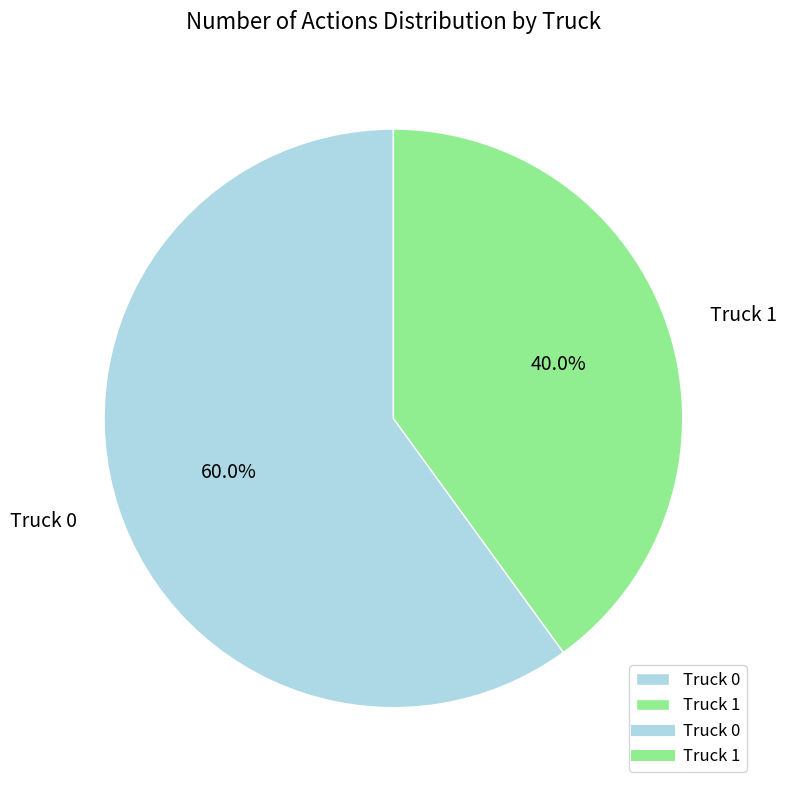

To the nearest percent, what is the average slice percentage?

50%